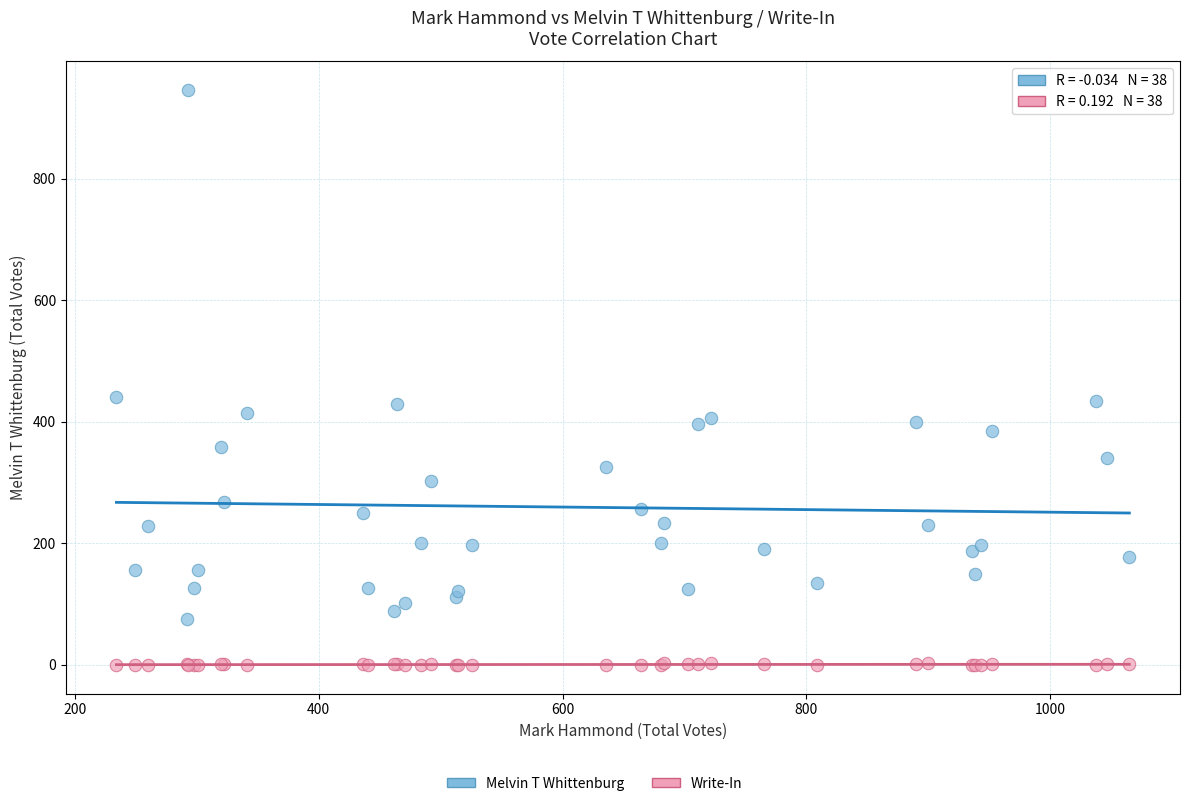

Which series reaches the maximum Y coordinate?

Melvin T Whittenburg